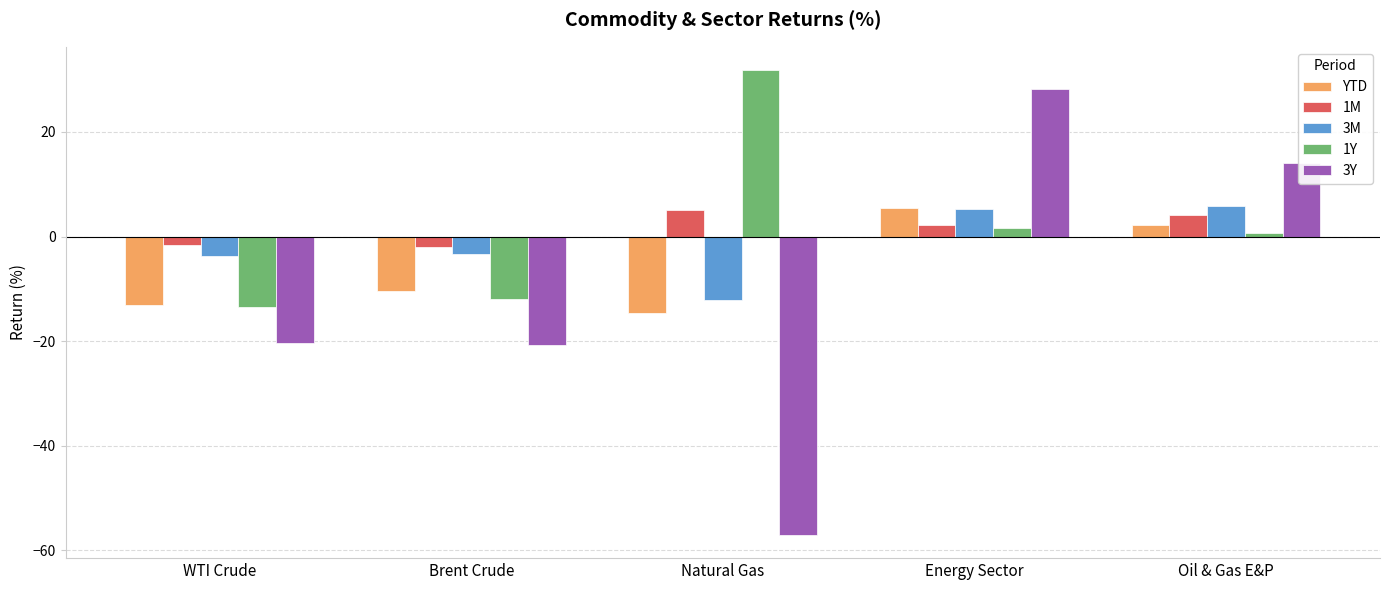

What is the minimum value for YTD?

-14.7